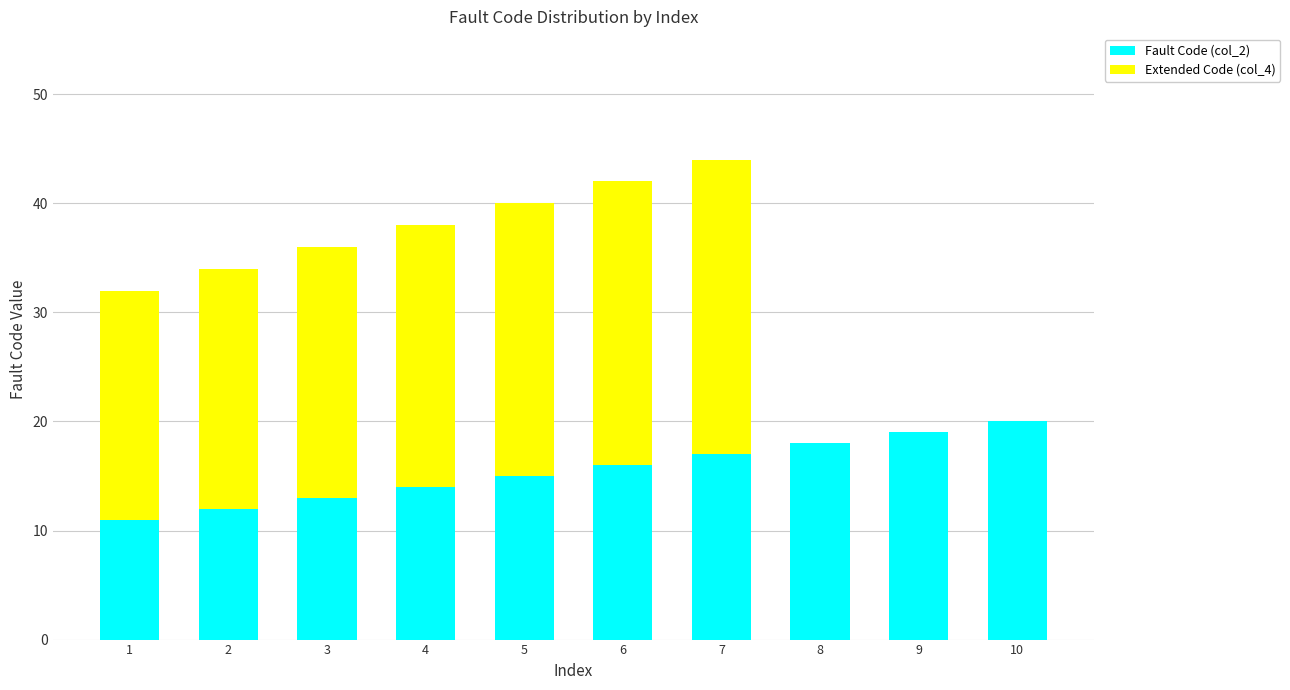

What is the total value across all series at 1?

32